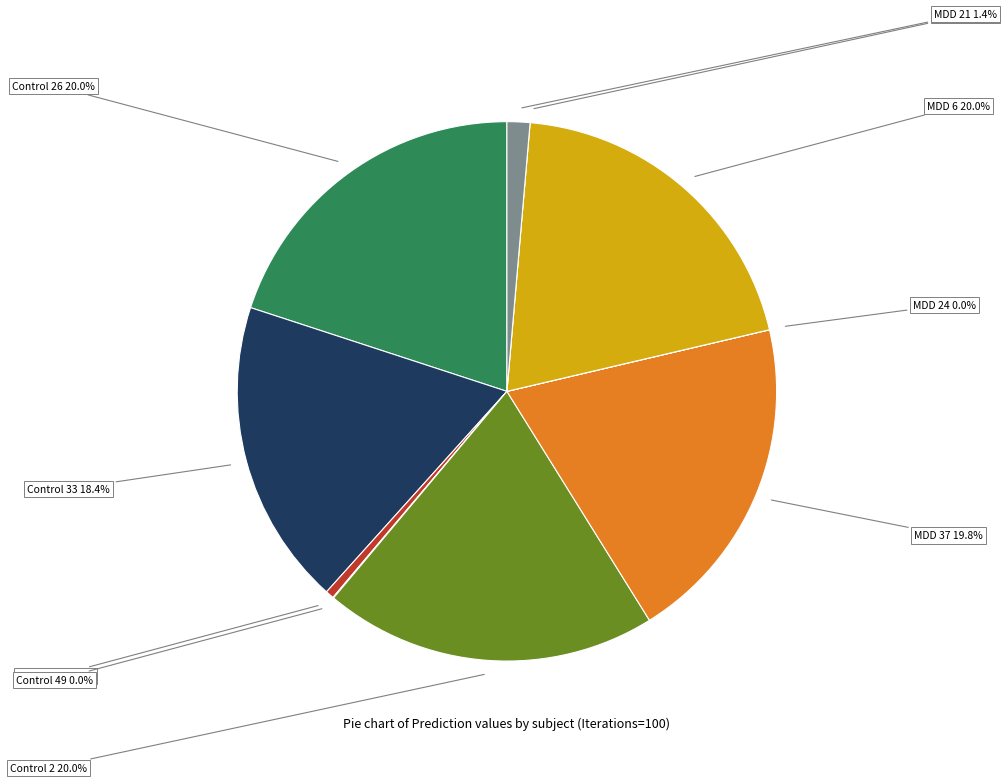

Is it true that Control 49 is 0% of the pie?

True